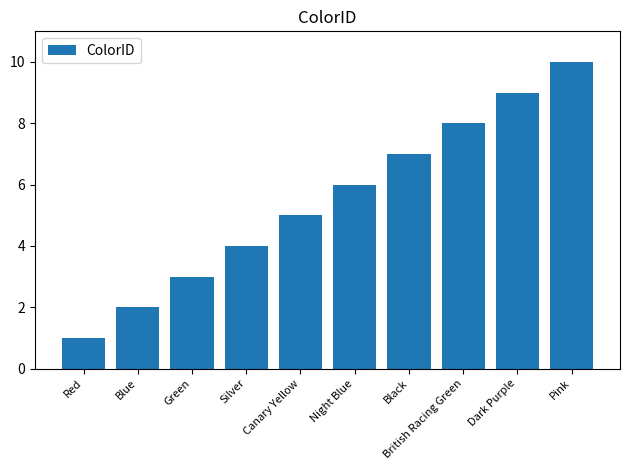

Which category has the lowest value across all series?

Red